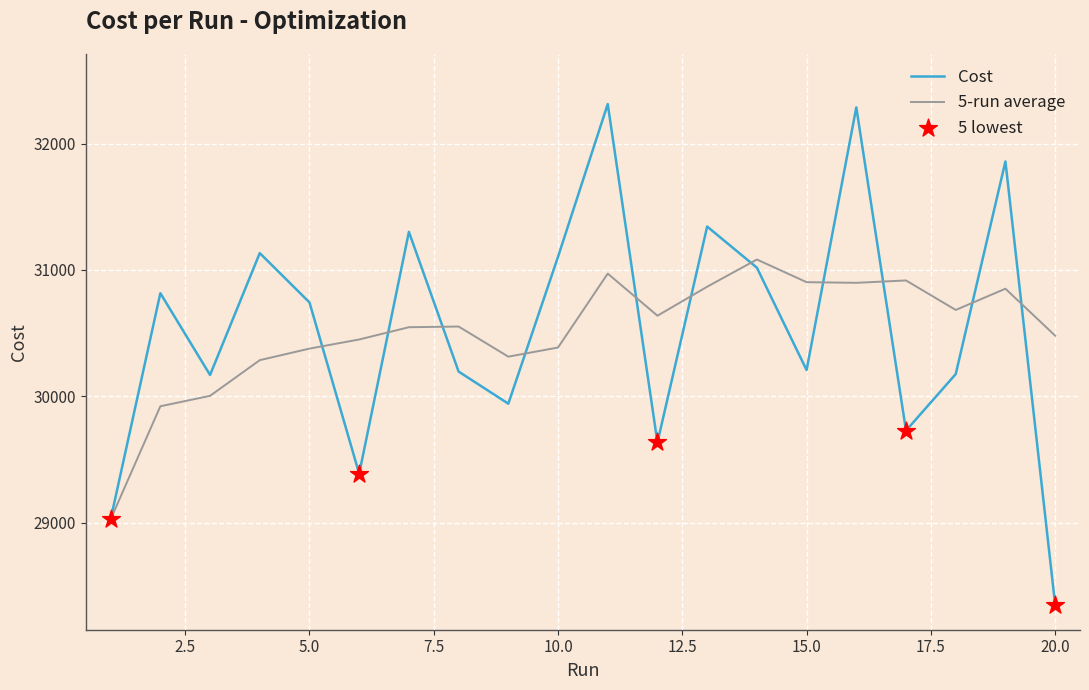

What is the smallest value displayed?

28352.0